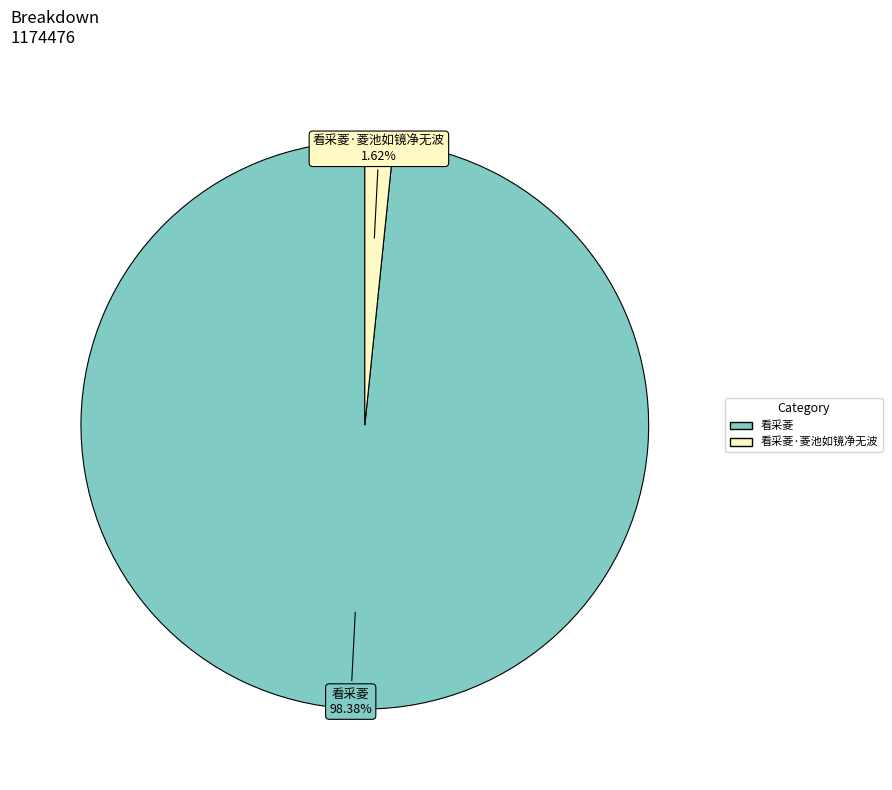

Which slice represents more than half of the pie?

看采菱